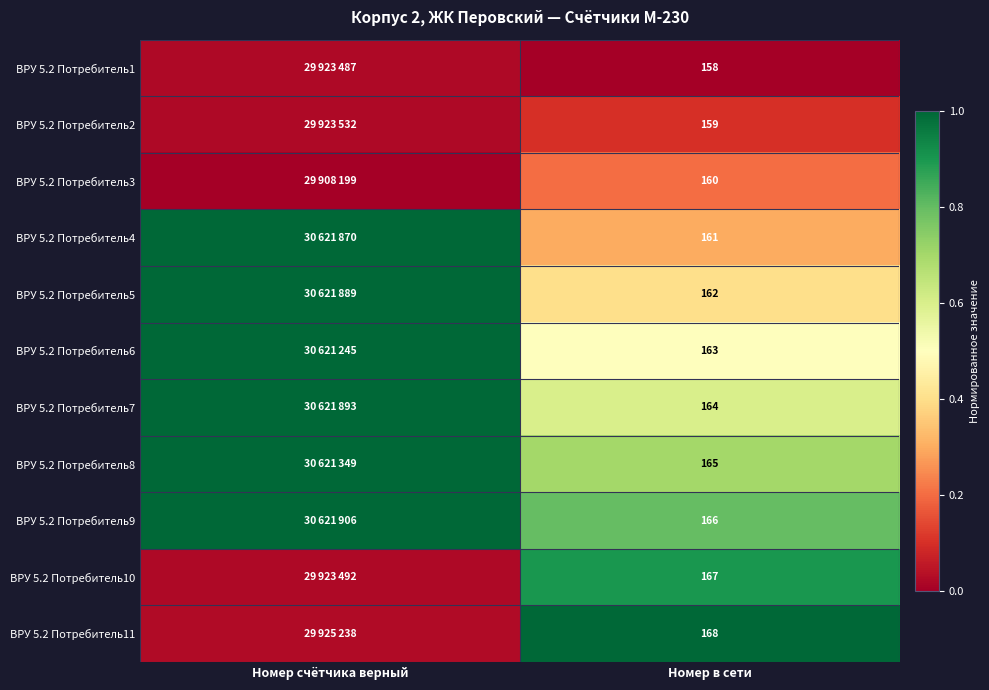

What is the total value across all series at Номер в сети?

1793.0